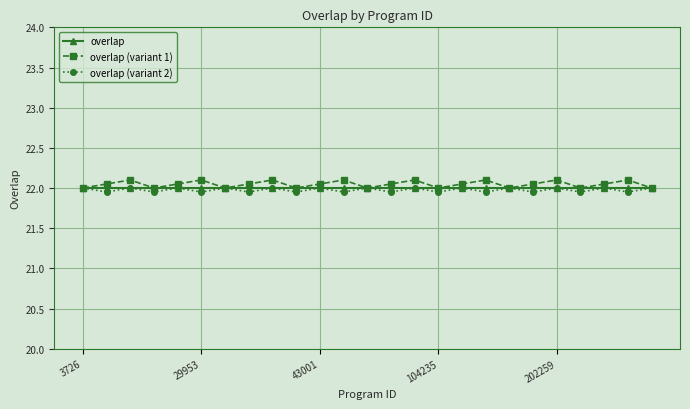

What is the value of the overlap (variant 2) point at the 17th from the left?

22.0